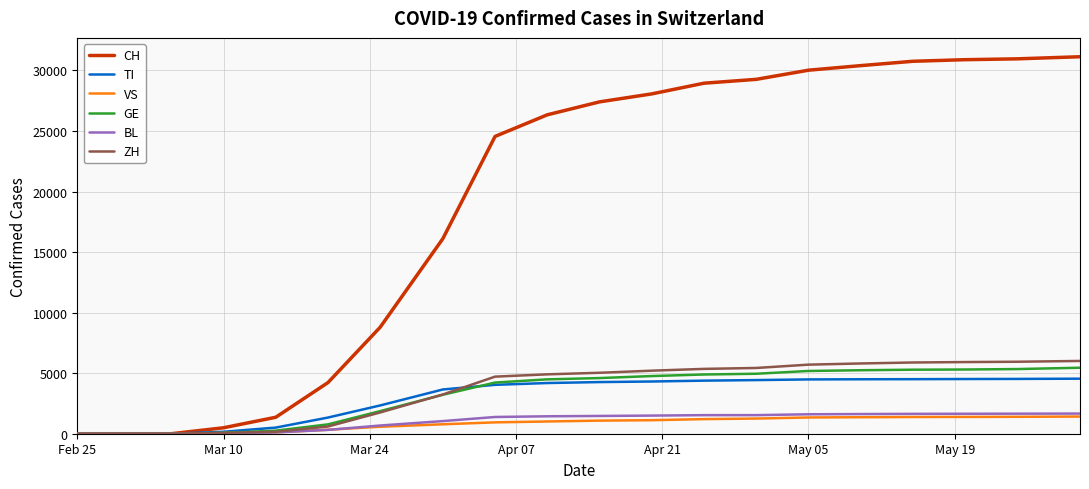

What is the sum of all ZH values?

71716